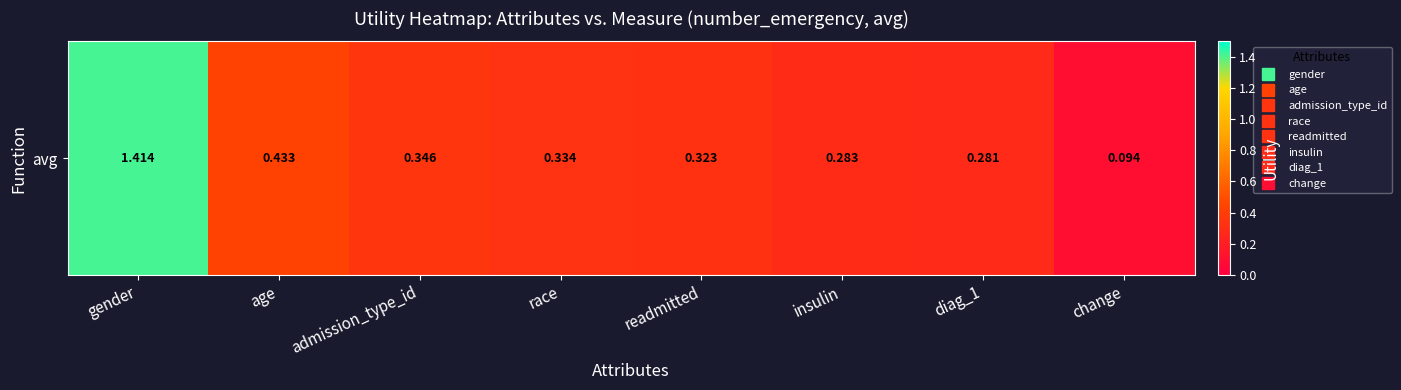

What is the difference between the second highest and minimum values?

0.3